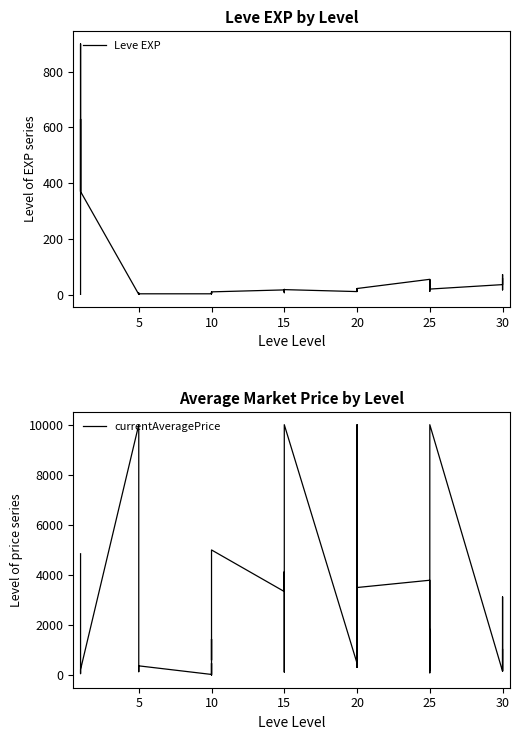

Rank the series by their average value, from highest to lowest.

currentAveragePrice, Leve EXP